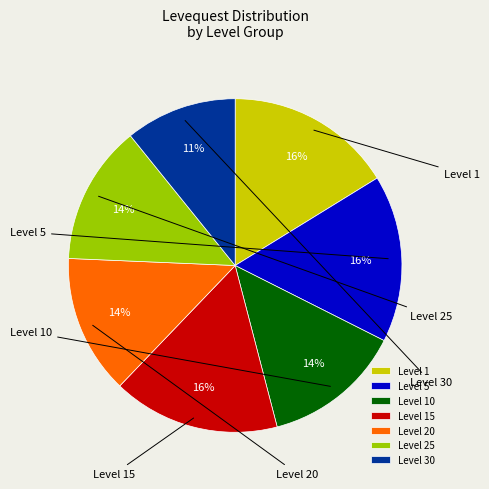

To the nearest percent, what is the difference between the largest and smallest slice percentages?

5%